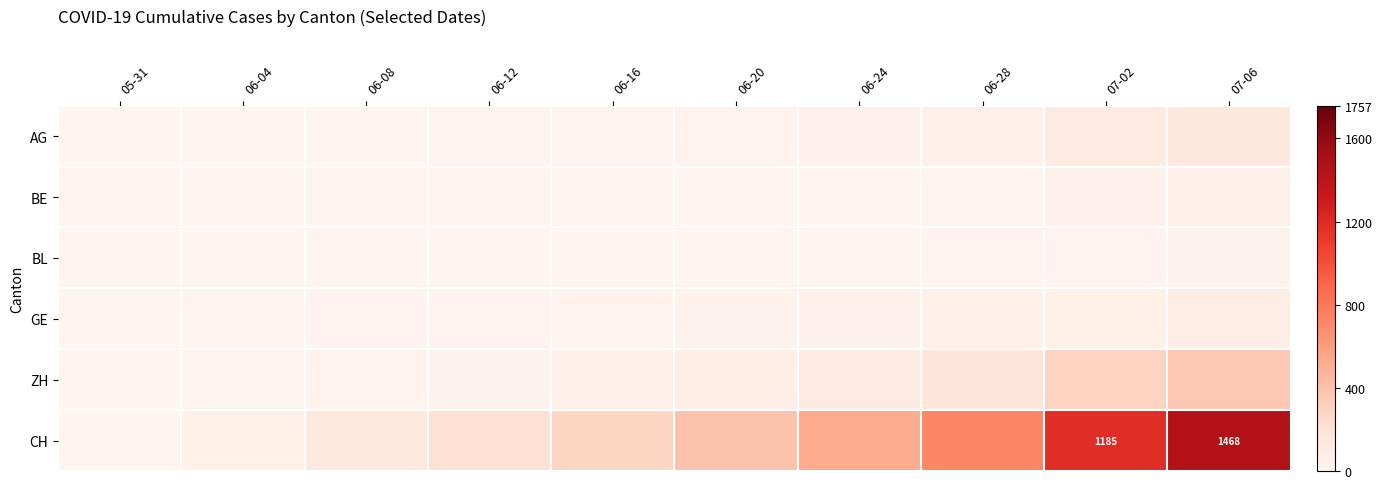

True or false: GE has a value of 31 at 06-20.

True